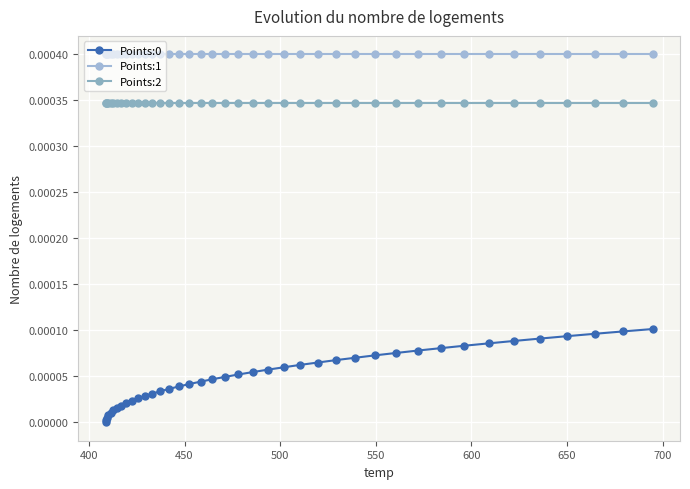

Is this an area chart (filled region under the line)?

No